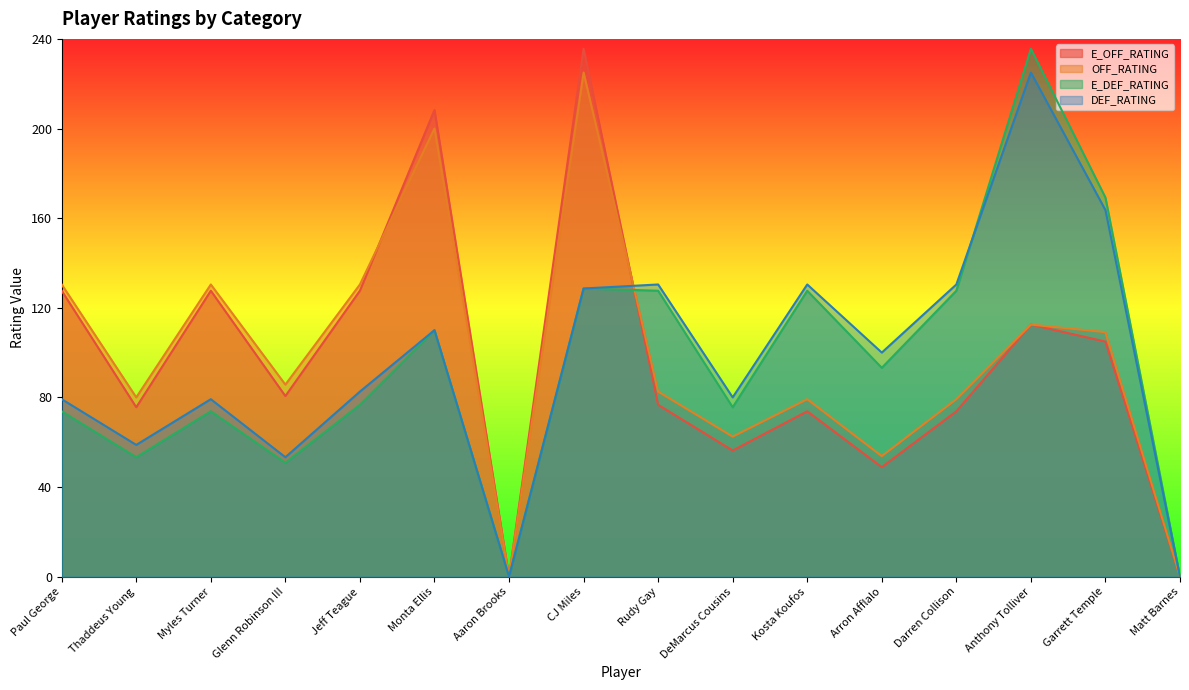

How many data points does each series have?

16